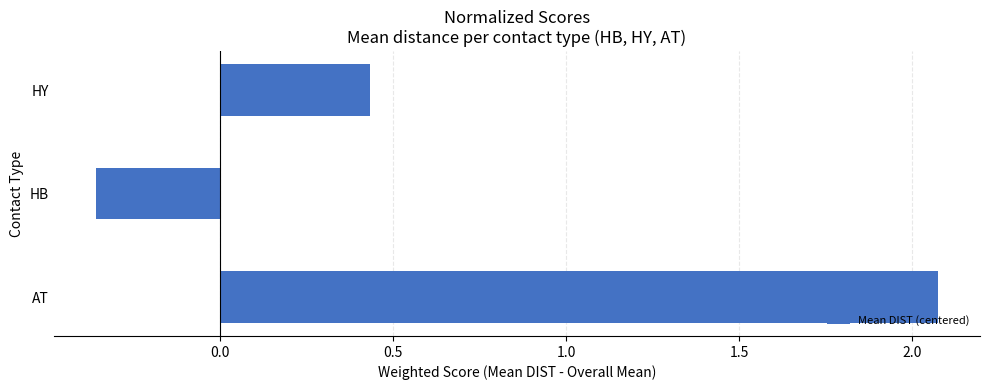

What is the greatest value displayed?

2.1